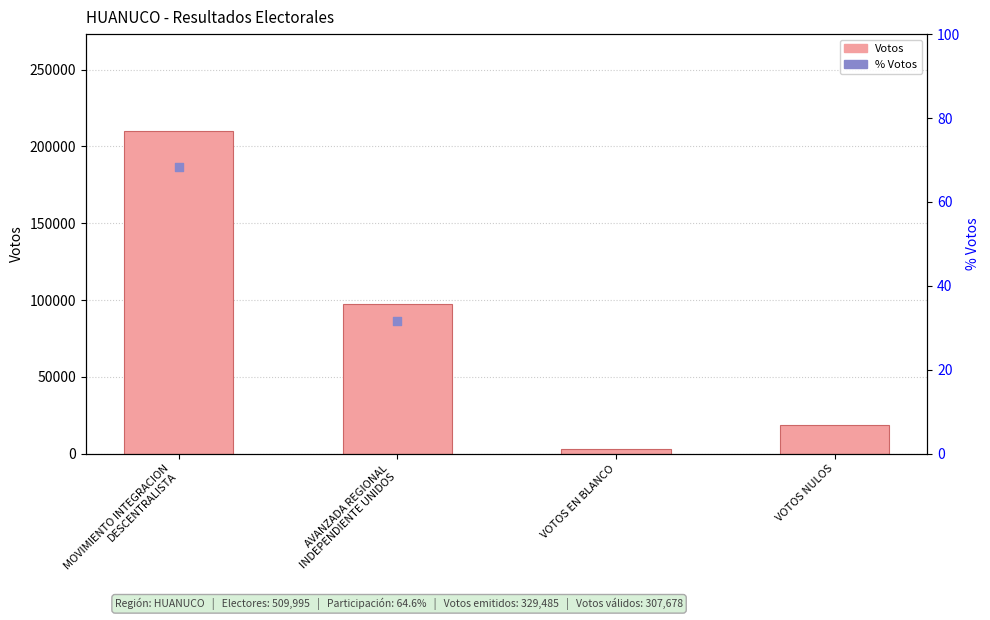

What is the ratio of the value at MOVIMIENTO INTEGRACION
DESCENTRALISTA to the value at VOTOS NULOS?

11.2